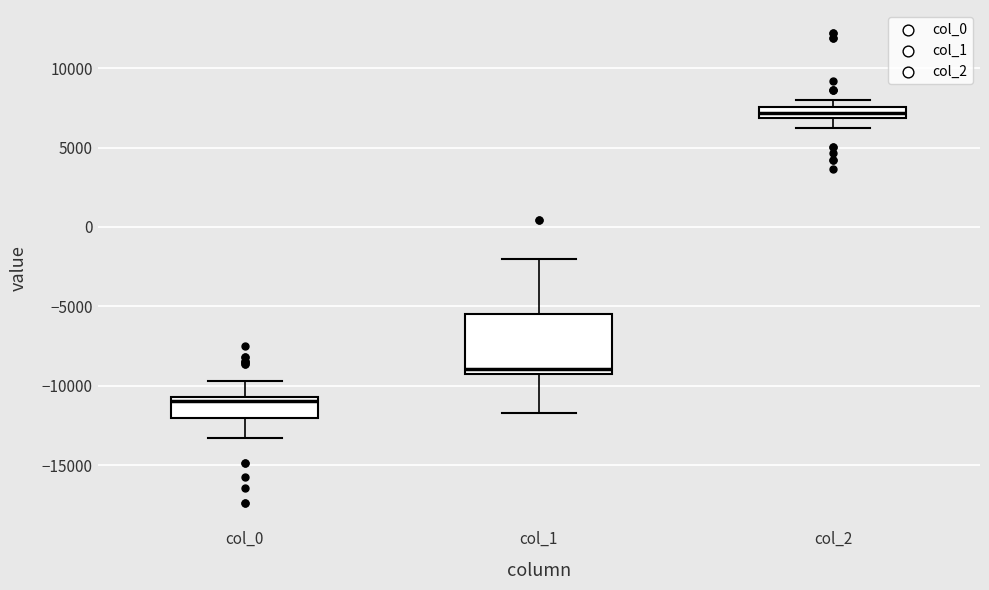

Where is the upper edge of the box for col_0 on the y-axis? The values are not printed on the chart, so give them approximately, as read against the axis.

-10500